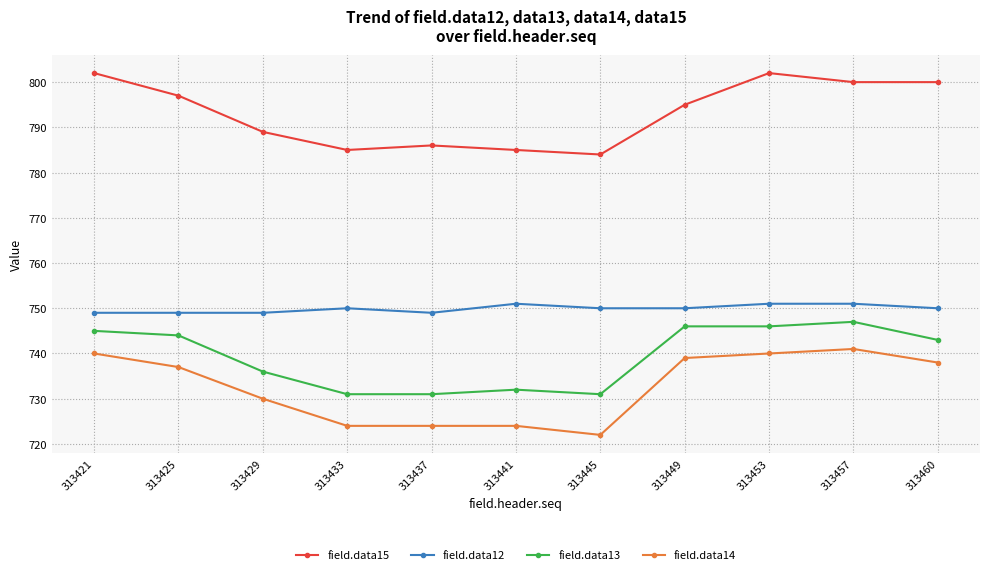

At how many categories does at least one series exceed 752?

11